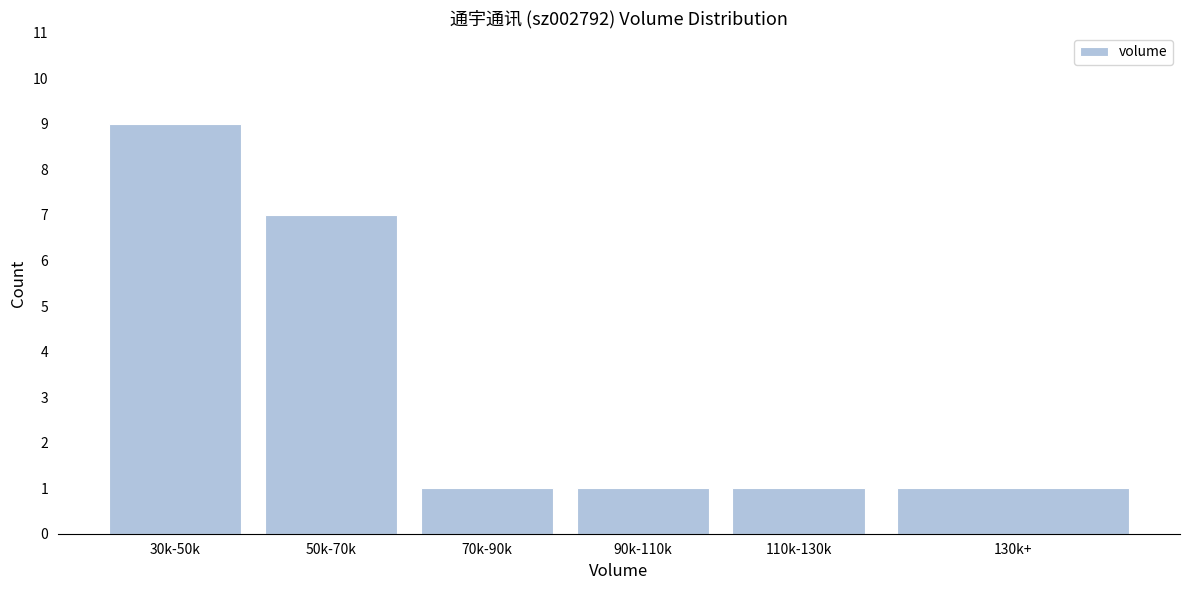

Reading left to right, extract all data points from this chart.

30k-50k=9	50k-70k=7	70k-90k=1	90k-110k=1	110k-130k=1	130k+=1